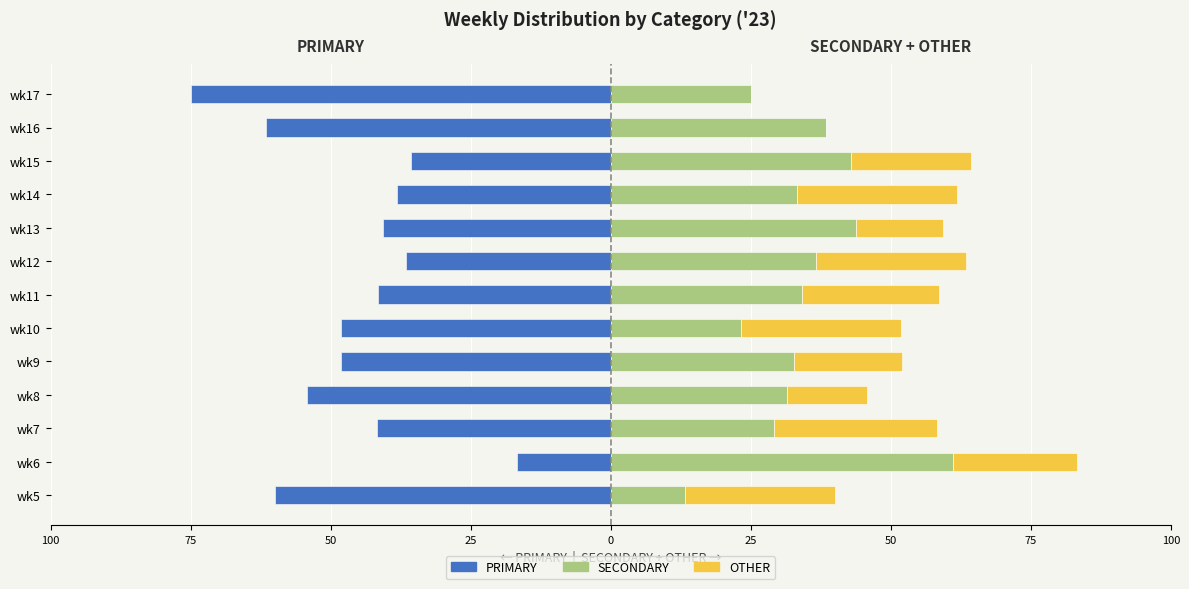

The value of SECONDARY at wk12 is 62.5. True or false?

False